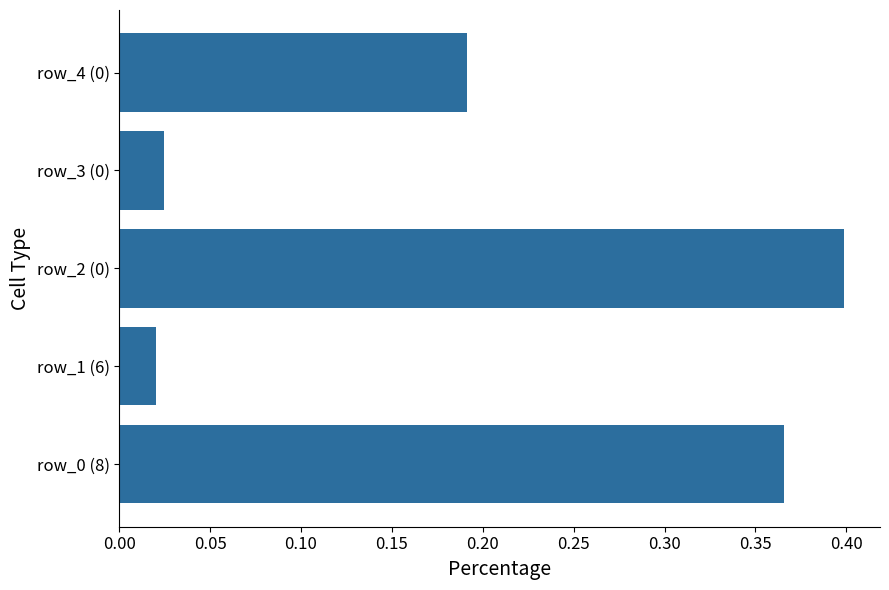

The chart shows a value of 0.4 at row_2 (0). True or false?

True